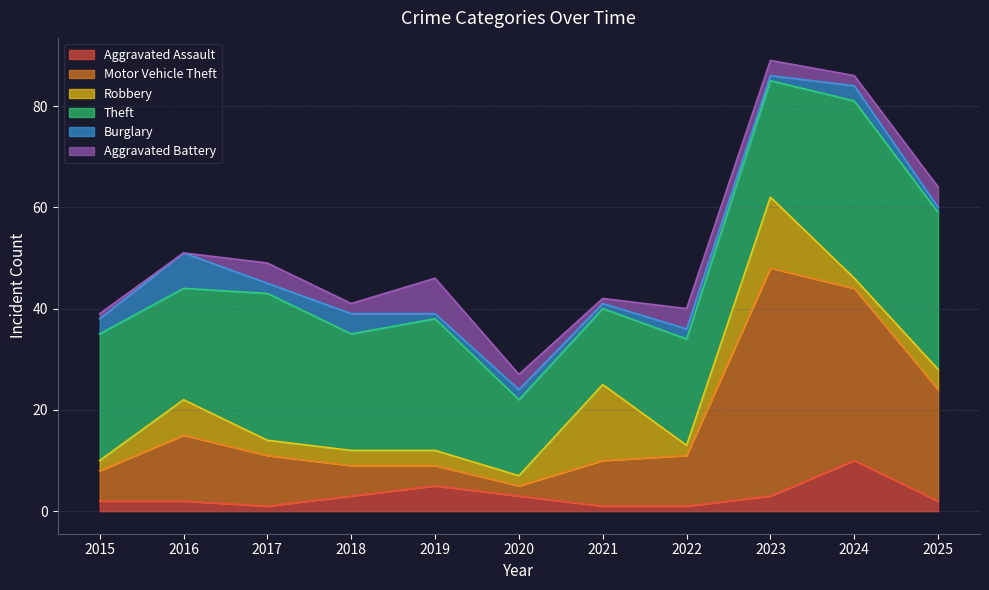

Where is Aggravated Assault nearest to the value 5?

2019